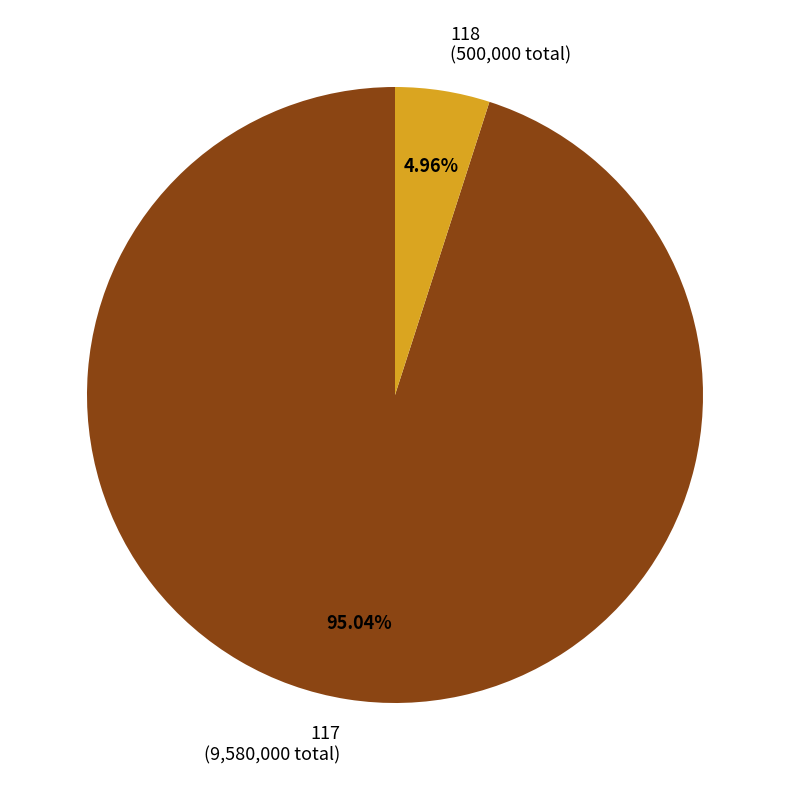

Which slice represents more than half of the pie?

117